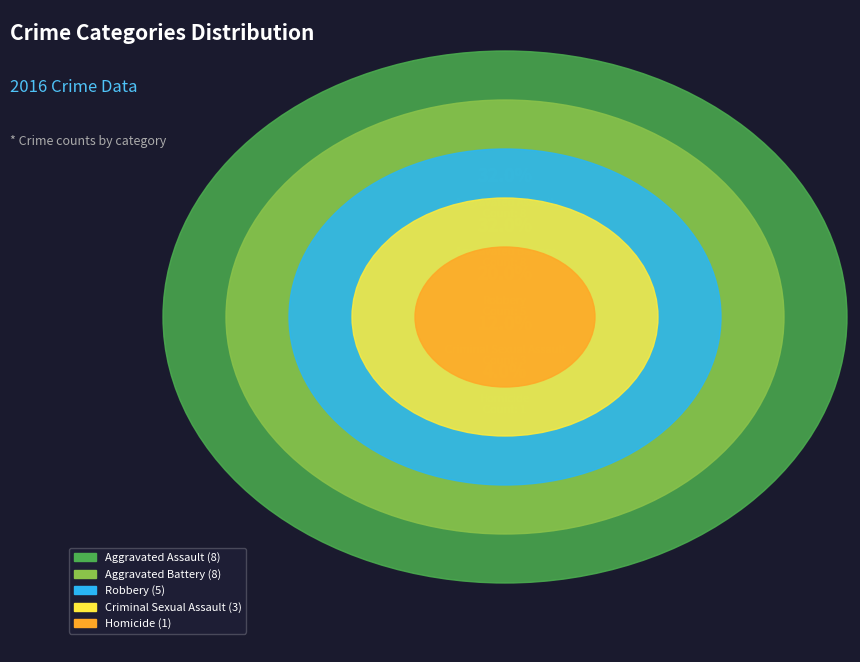

Which category has the biggest portion of the pie?

Aggravated Assault